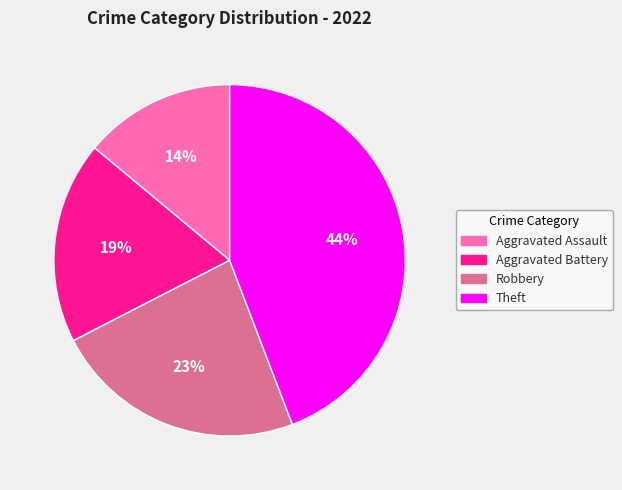

Is it true that Aggravated Battery is 19% of the pie?

True